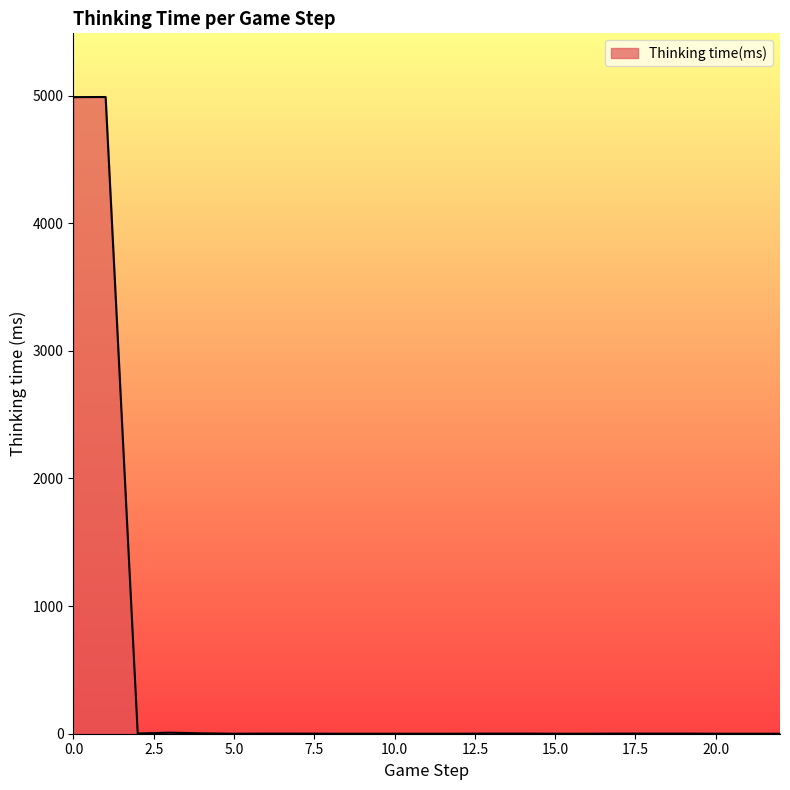

What is the difference between the maximum and minimum values?

4989